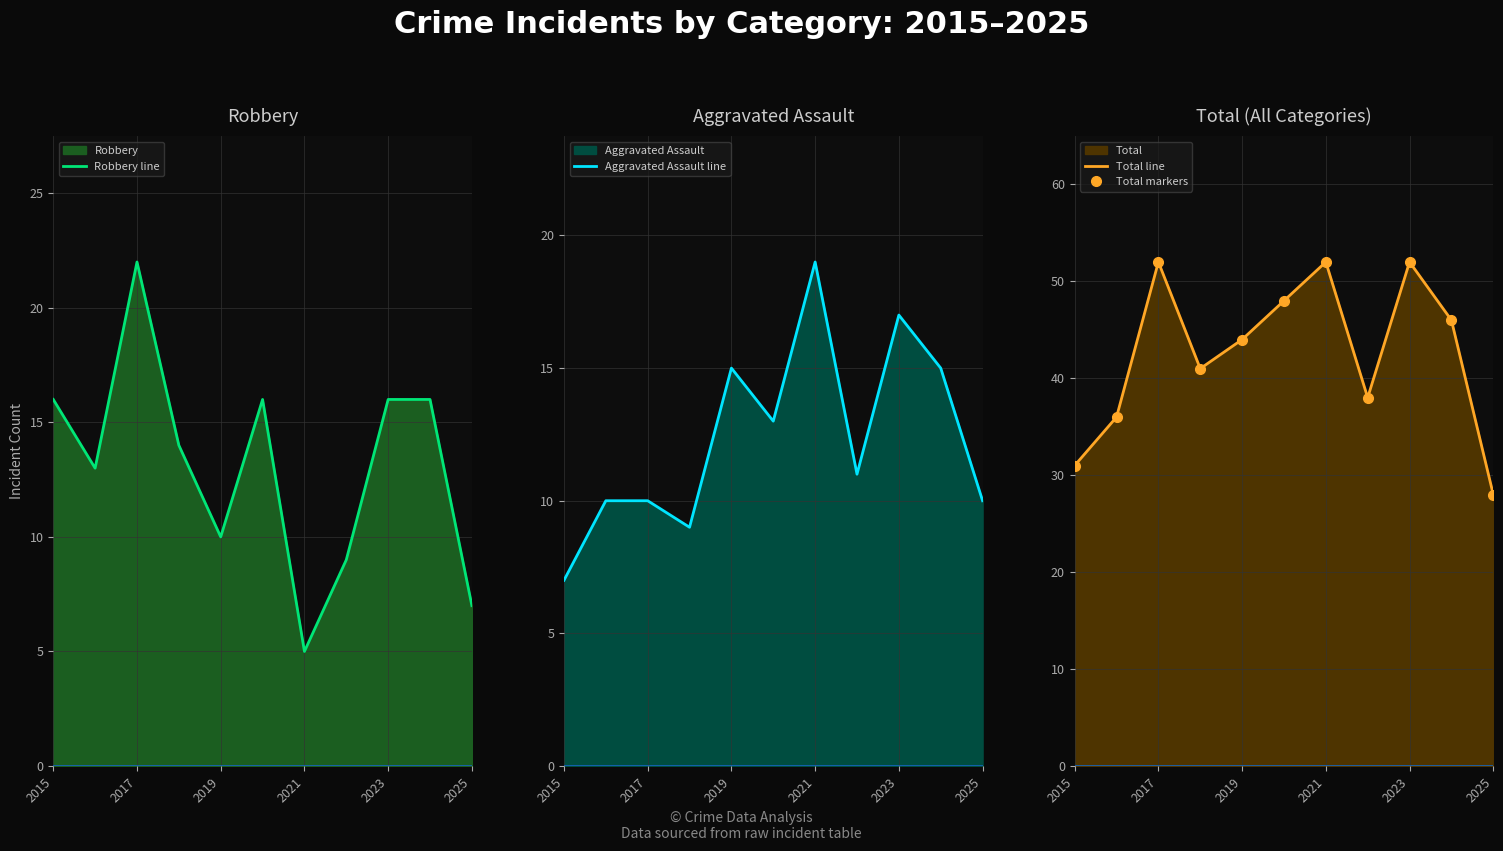

True or false: Aggravated Assault line and Total line intersect in this chart.

False